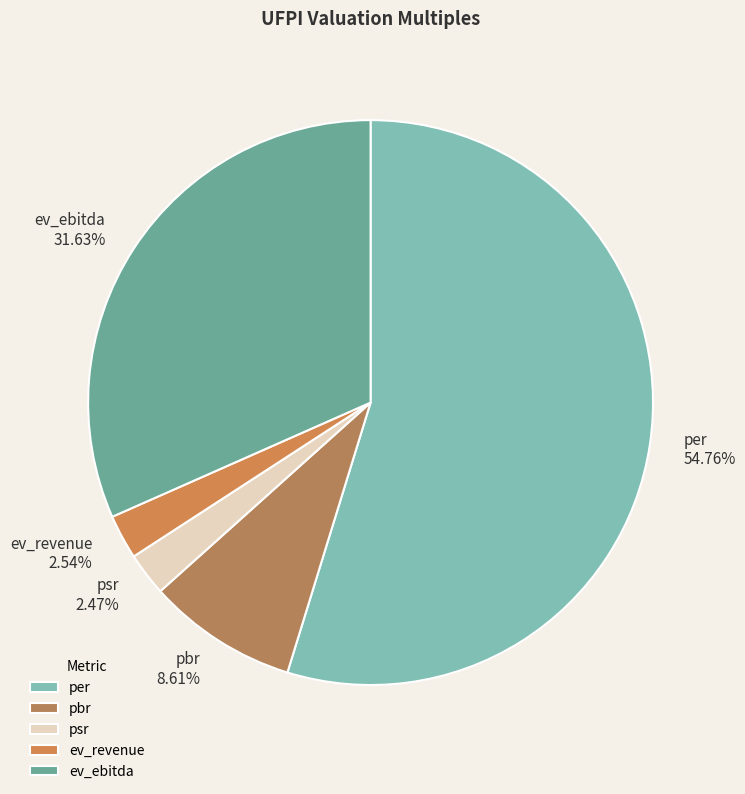

What is the majority slice?

per